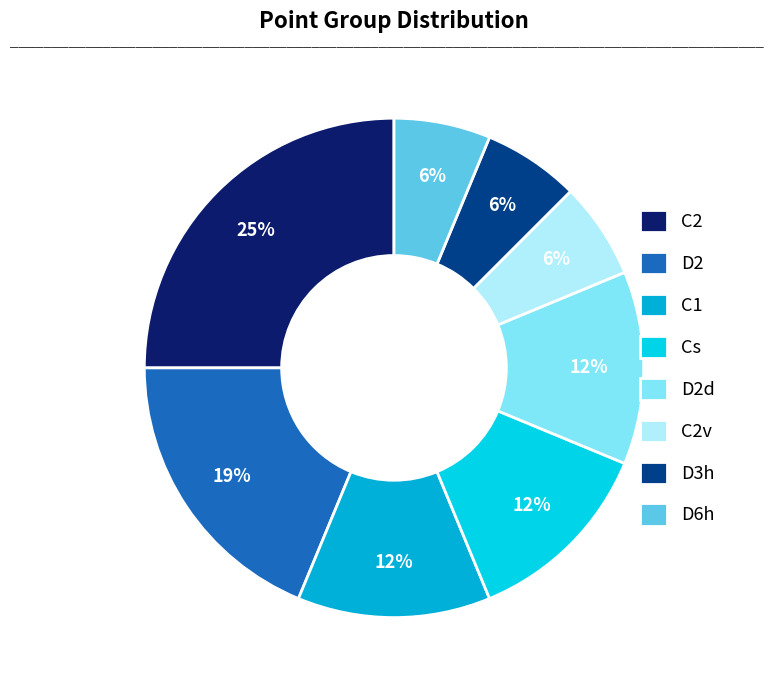

How many segments does this pie chart have?

8